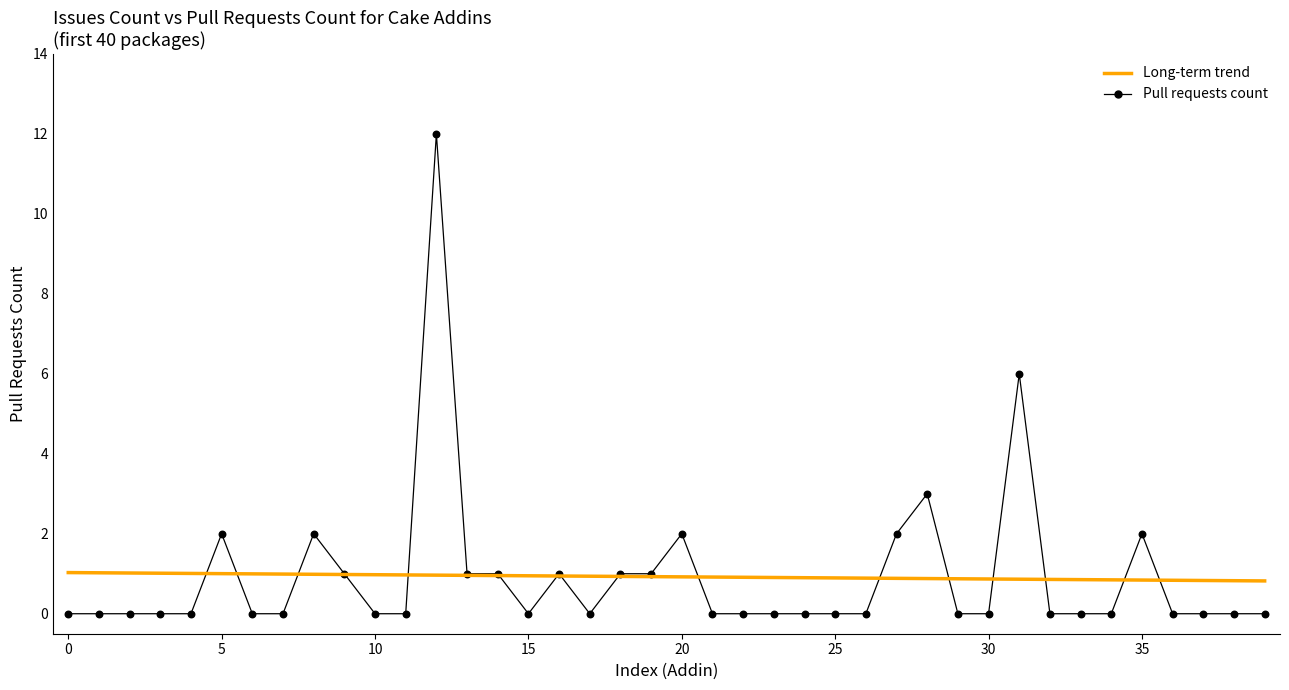

What is the minimum value for Long-term trend?

0.8